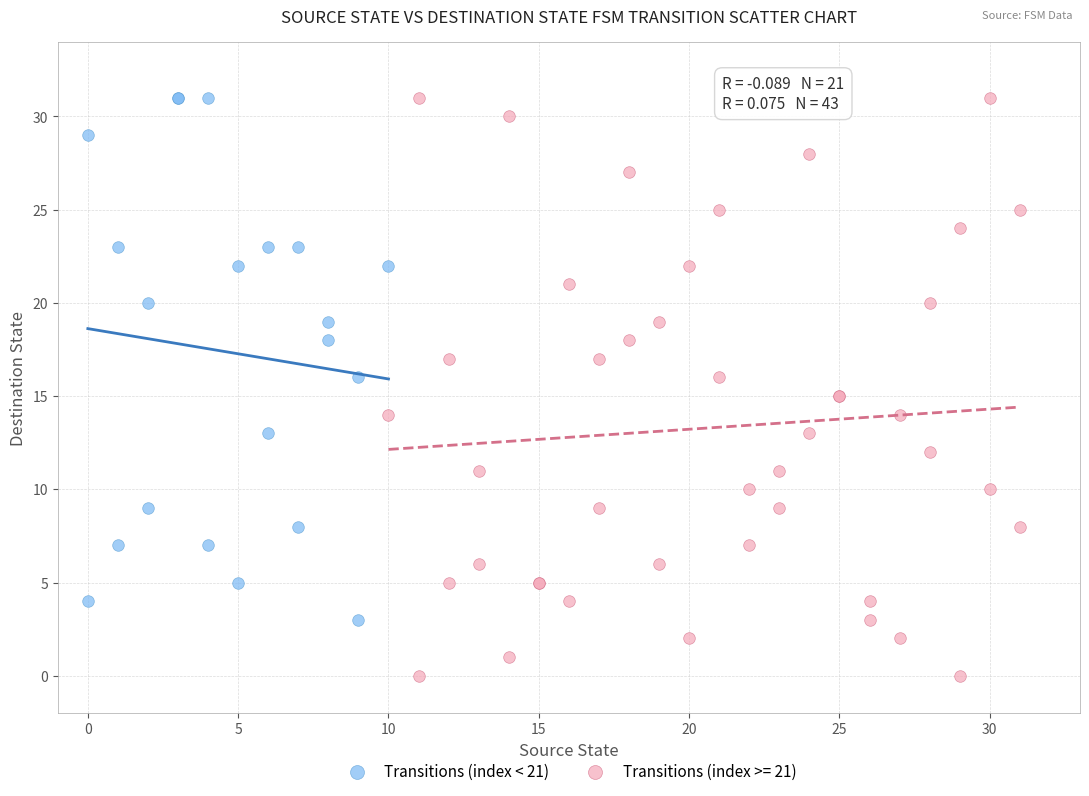

Which series reaches the minimum Y coordinate?

Transitions (index >= 21)